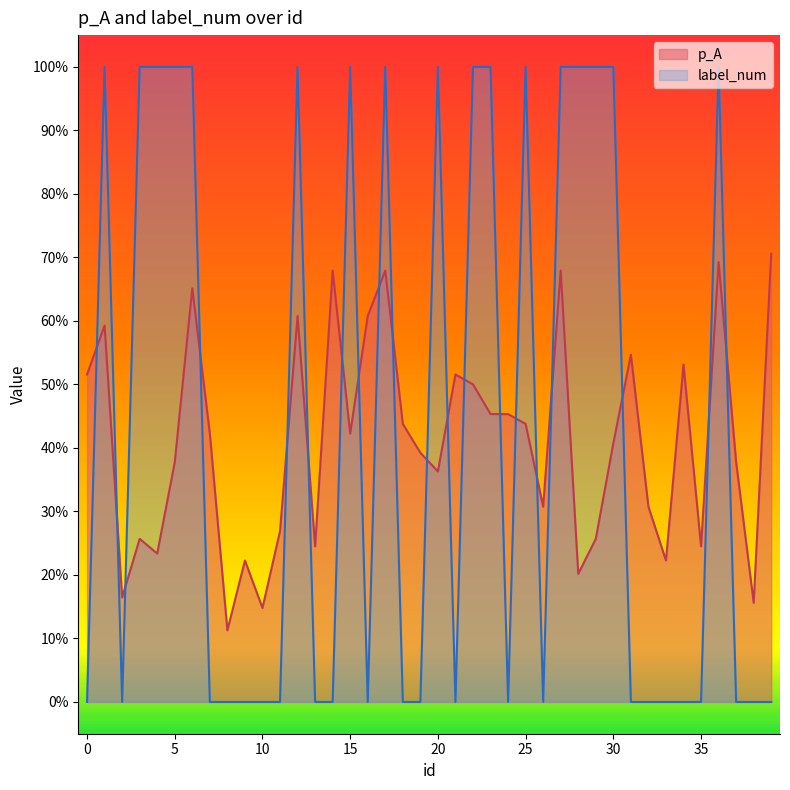

How many times do label_num and p_A cross each other?

20